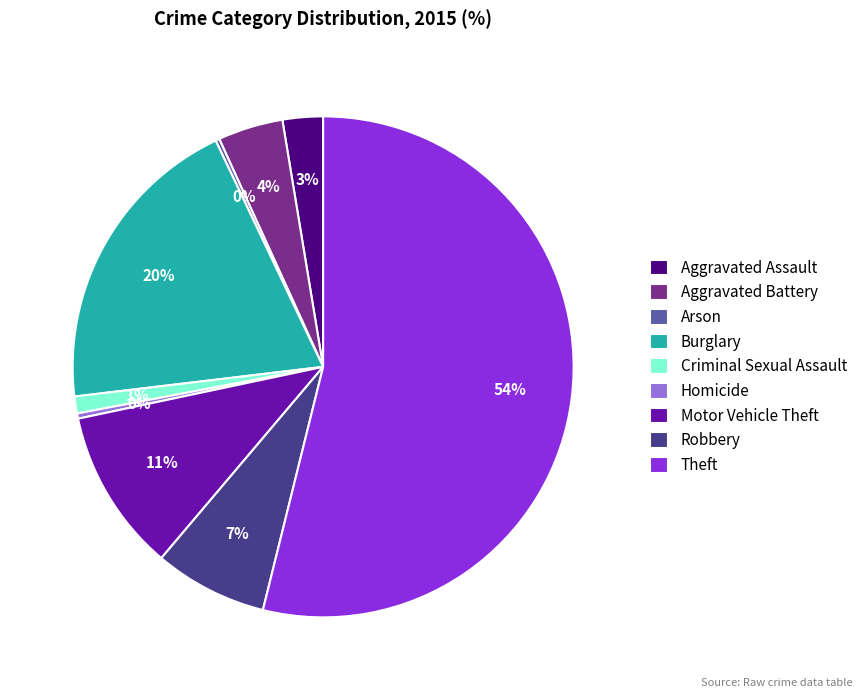

To the nearest percent, what is the average slice percentage?

11%